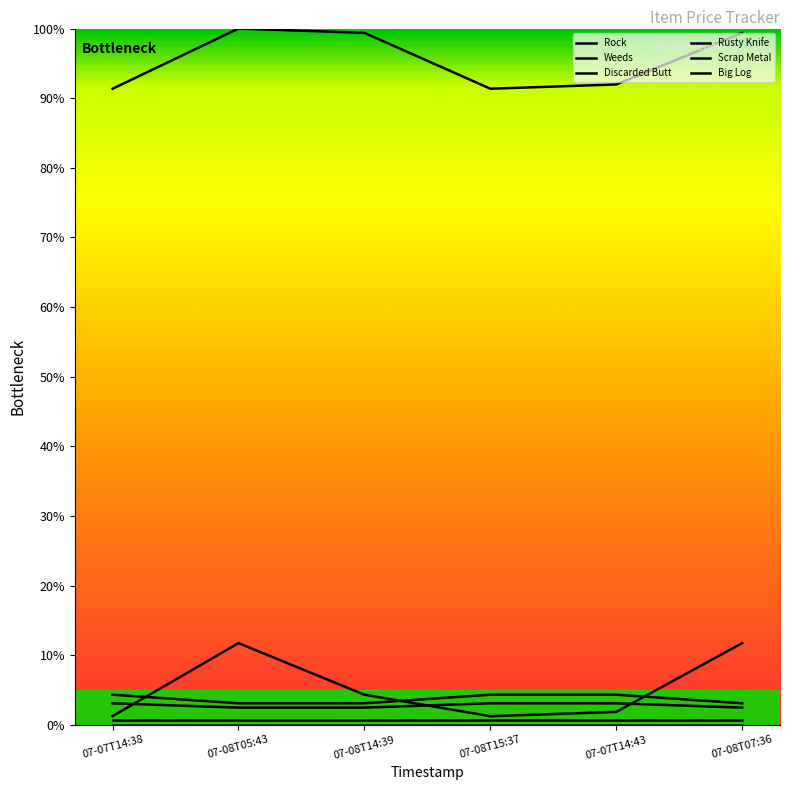

List the labels in order of Rusty Knife value, largest first.

07-07T14:38, 07-08T15:37, 07-07T14:43, 07-08T05:43, 07-08T14:39, 07-08T07:36